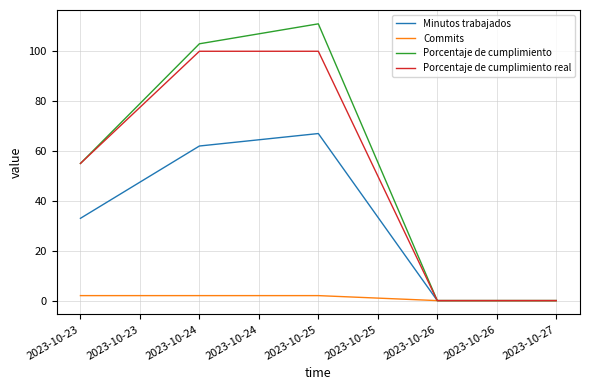

At which label is Minutos trabajados closest to 33?

2023-10-23